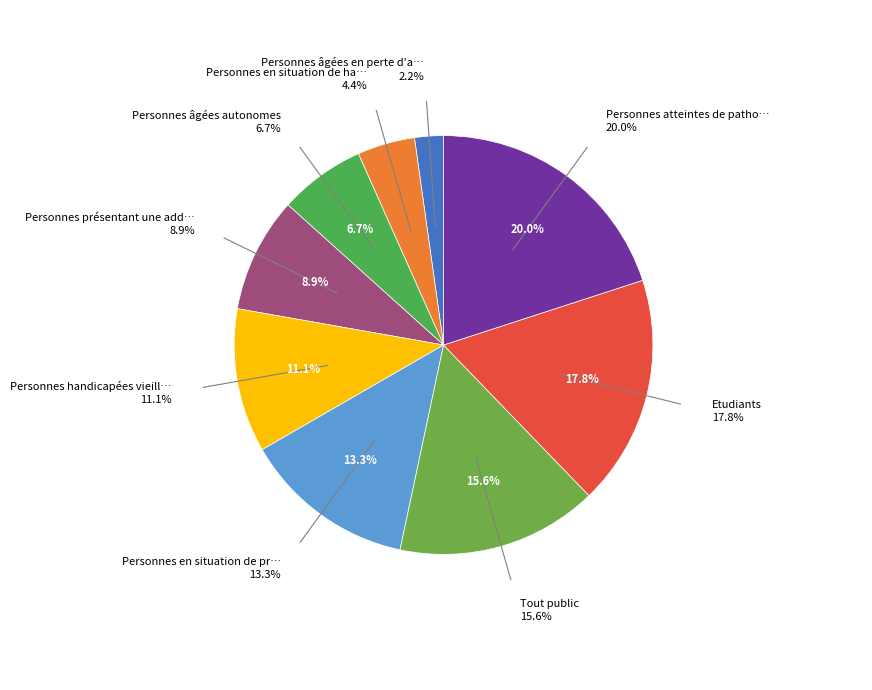

What is the total percentage of Personnes handicapées vieillissantes and Etudiants?

28.9%